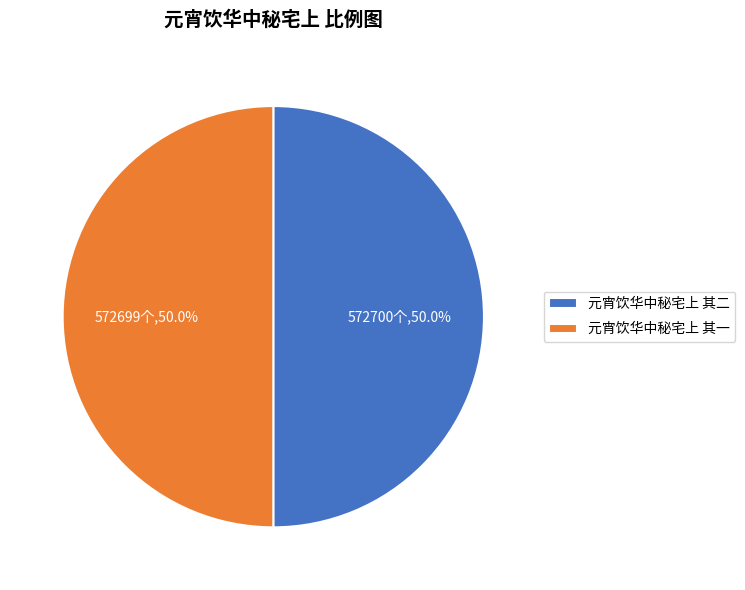

What is the ratio of the value at 元宵饮华中秘宅上 其一 to the value at 元宵饮华中秘宅上 其二?

1.0